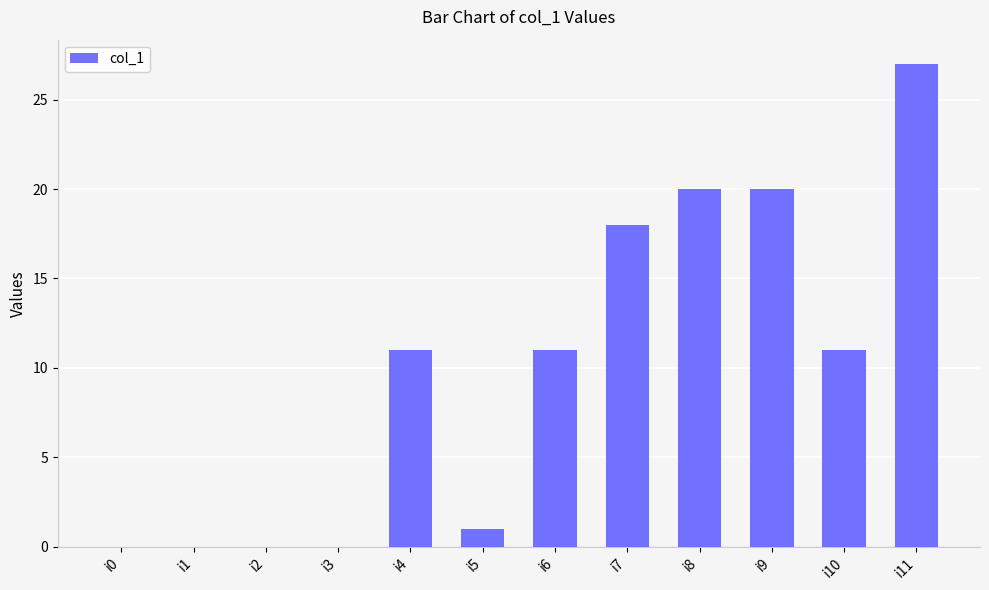

Which has a higher value, i1 or i6?

i6